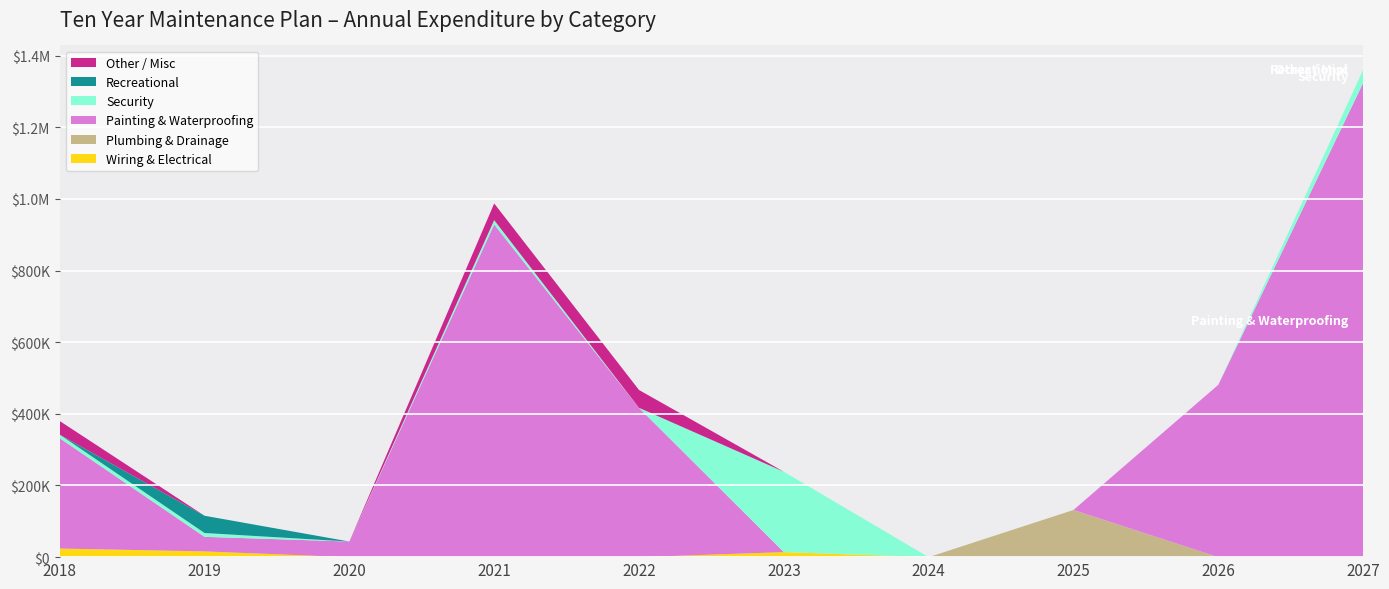

Reading right to left, what are all the values shown in this chart?

Wiring & Electrical: 2027=0.0	2026=0.0	2025=0.0	2024=0.0	2023=14025.5	2022=0.0	2021=0.0	2020=0.0	2019=16050.0	2018=24000.0
Plumbing & Drainage: 2027=0.0	2026=0.0	2025=131674.1	2024=0.0	2023=0.0	2022=0.0	2021=0.0	2020=0.0	2019=0.0	2018=0.0
Painting & Waterproofing: 2027=1323690.6	2026=481092.1	2025=0.0	2024=0.0	2023=0.0	2022=416833.1	2021=928582.6	2020=43506.2	2019=40660.0	2018=308000.0
Security: 2027=36769.2	2026=0.0	2025=0.0	2024=0.0	2023=224408.3	2022=0.0	2021=12250.4	2020=0.0	2019=10700.0	2018=10000.0
Recreational: 2027=0.0	2026=0.0	2025=0.0	2024=0.0	2023=0.0	2022=0.0	2021=0.0	2020=0.0	2019=48150.0	2018=0.0
Other / Misc: 2027=0.0	2026=0.0	2025=0.0	2024=0.0	2023=0.0	2022=49810.2	2021=46551.6	2020=0.0	2019=0.0	2018=38000.0